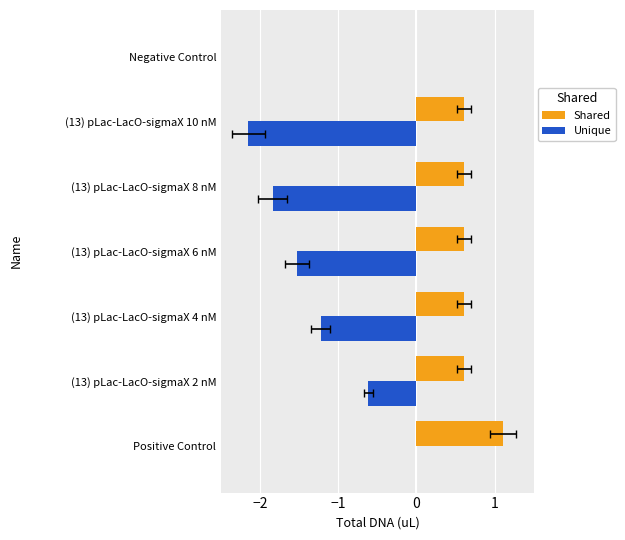

What is the approximate value of Unique at (13) pLac-LacO-sigmaX 4 nM?

-1.2